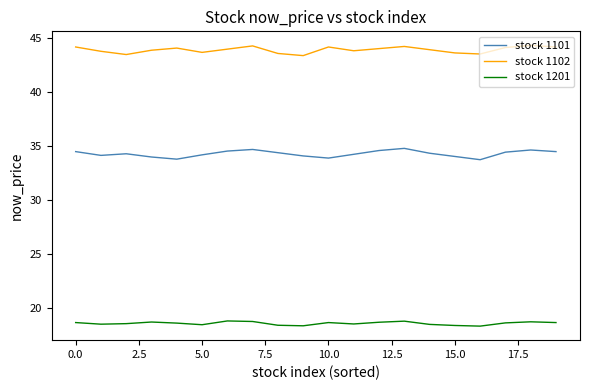

Rank the series by their maximum value, from highest to lowest.

stock 1102, stock 1101, stock 1201